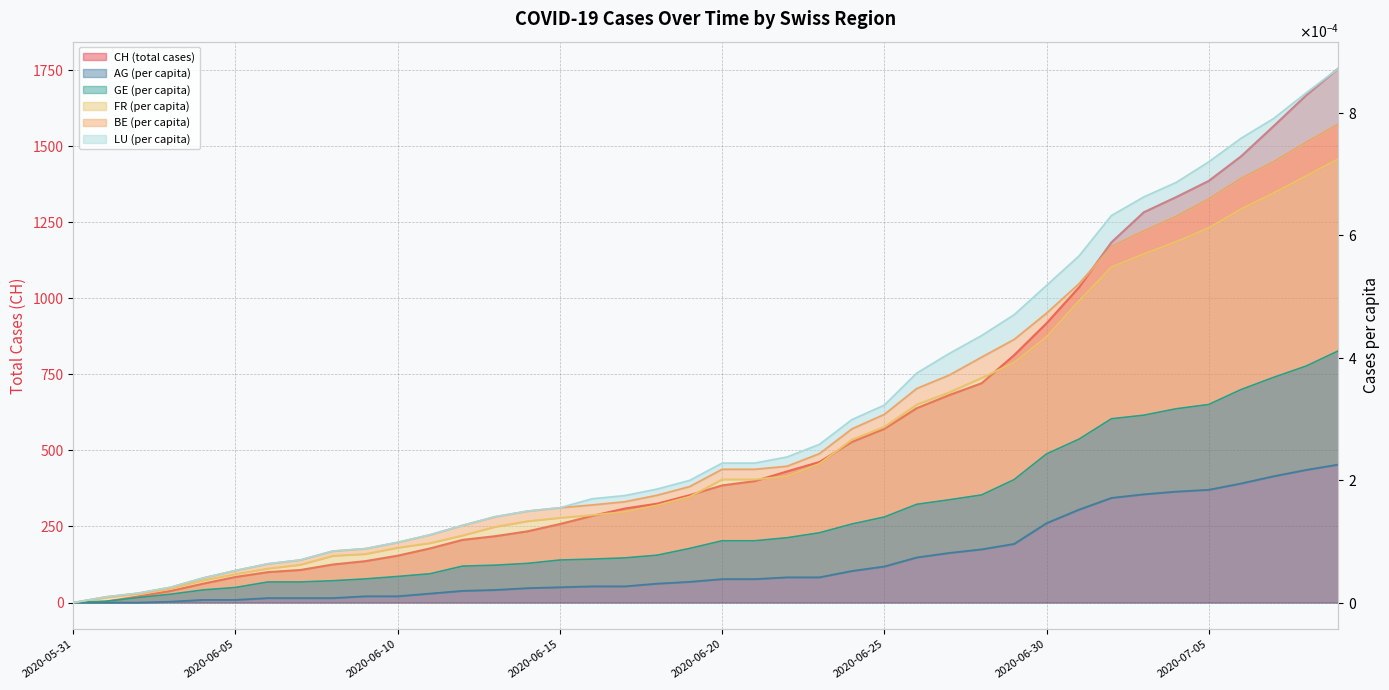

Is the value of FR_pc at 2020-06-25 greater than the value of LU_pc at 2020-06-13?

Yes